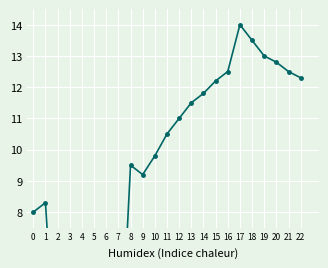

Reading left to right, what are all the values shown in this chart?

0=8.0	1=8.3	2=2.1	3=2.9	4=3.9	5=2.0	6=1.4	7=1.7	8=9.5	9=9.2	10=9.8	11=10.5	12=11.0	13=11.5	14=11.8	15=12.2	16=12.5	17=14.0	18=13.5	19=13.0	20=12.8	21=12.5	22=12.3